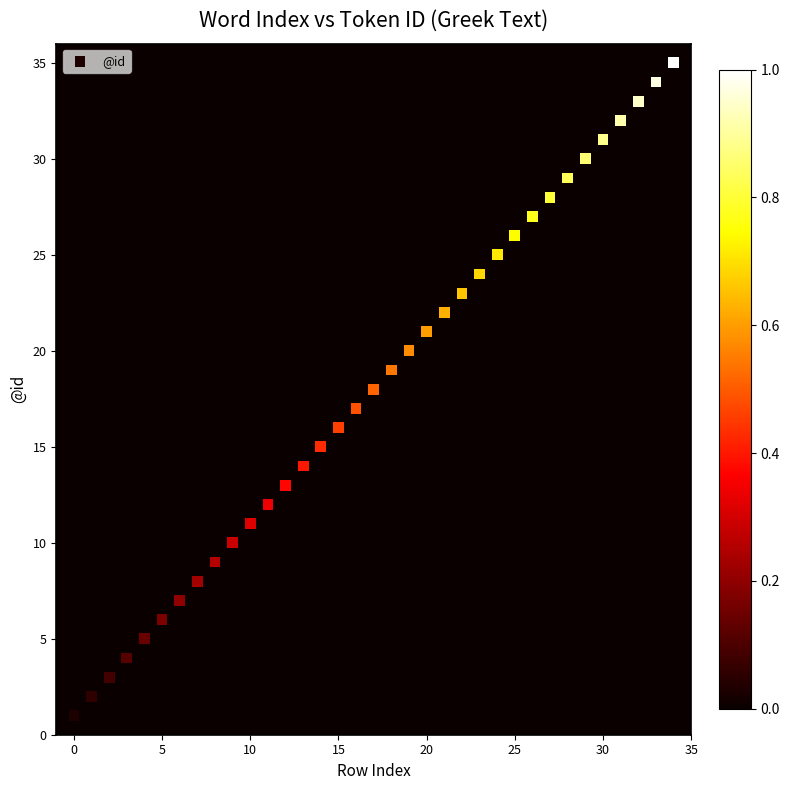

What is the range of Y values (max minus min)?

34